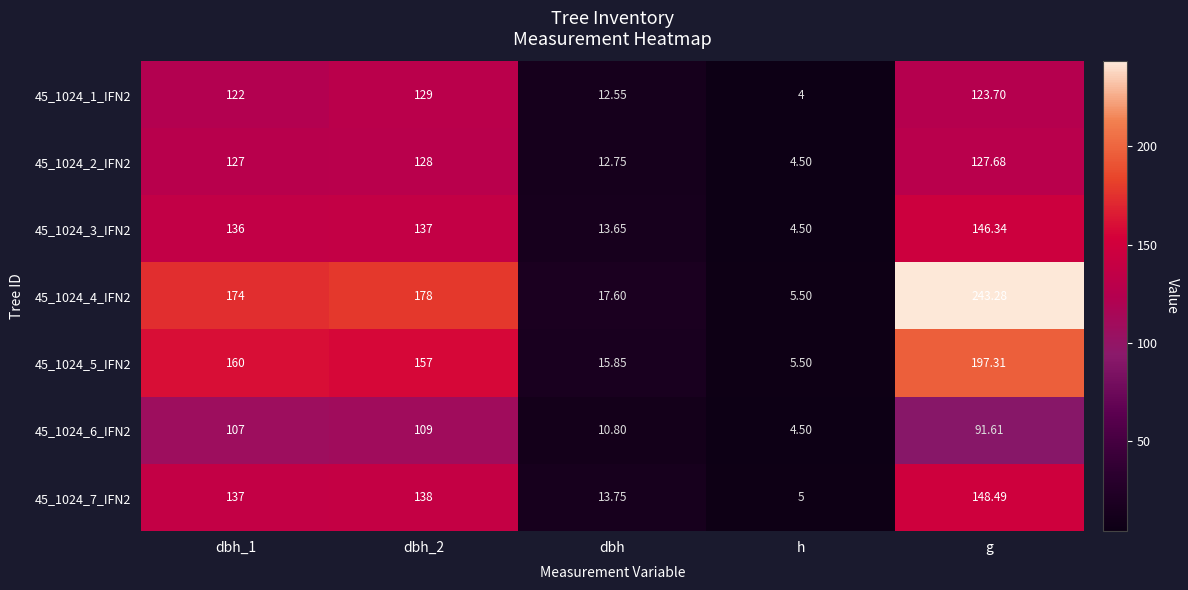

At which category does the chart reach its peak across all series?

g